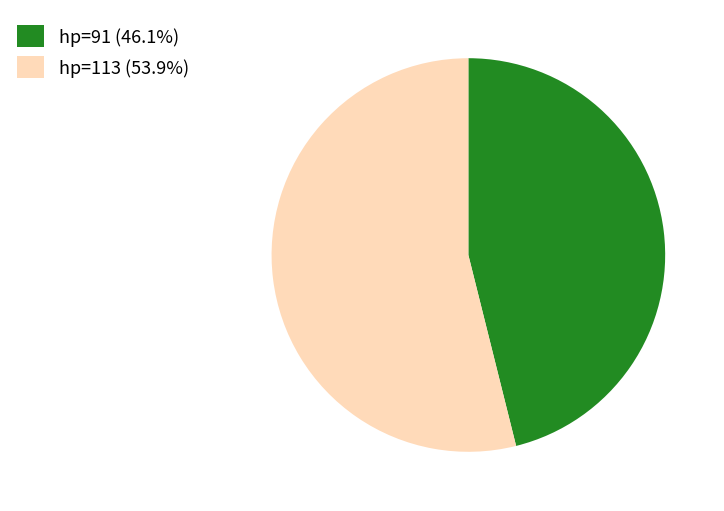

What is the ratio of the value at hp=113 (53.9%) to the value at hp=91 (46.1%)?

1.2